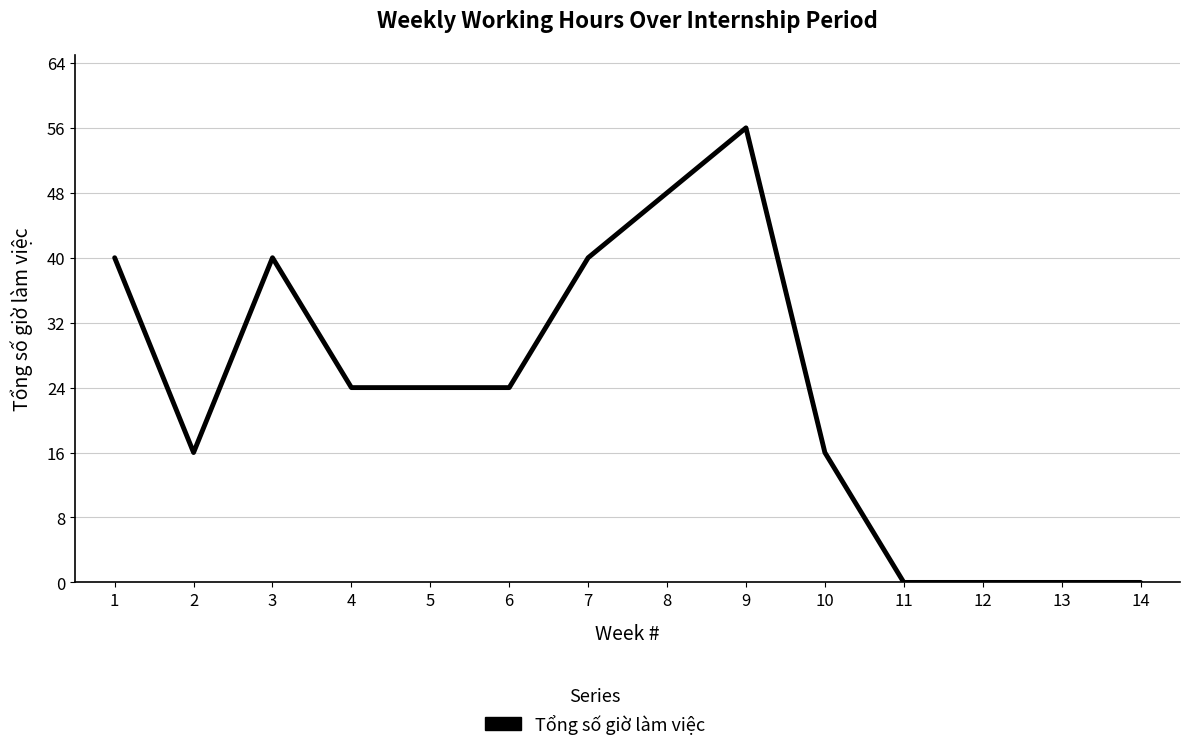

Where does the data first go above 24?

1